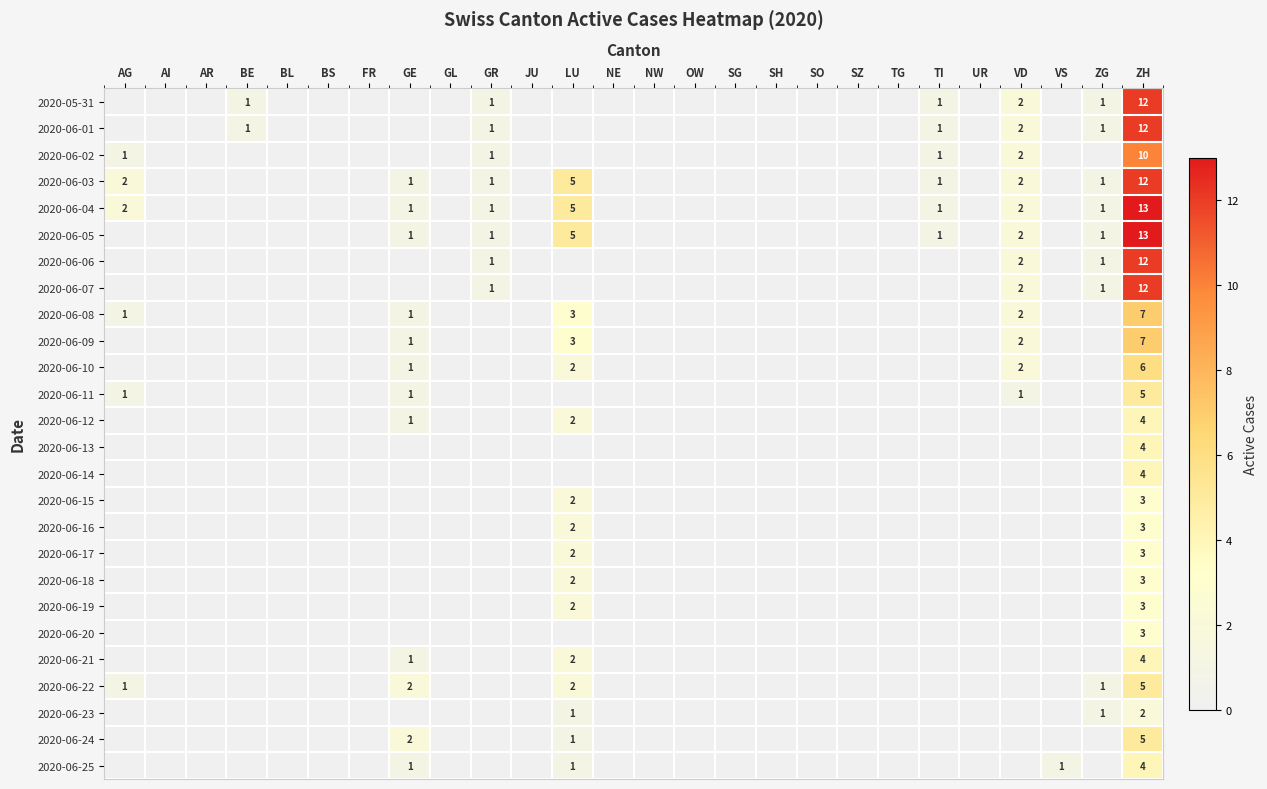

Is it true that 2020-06-04 equals 4 at AG?

False